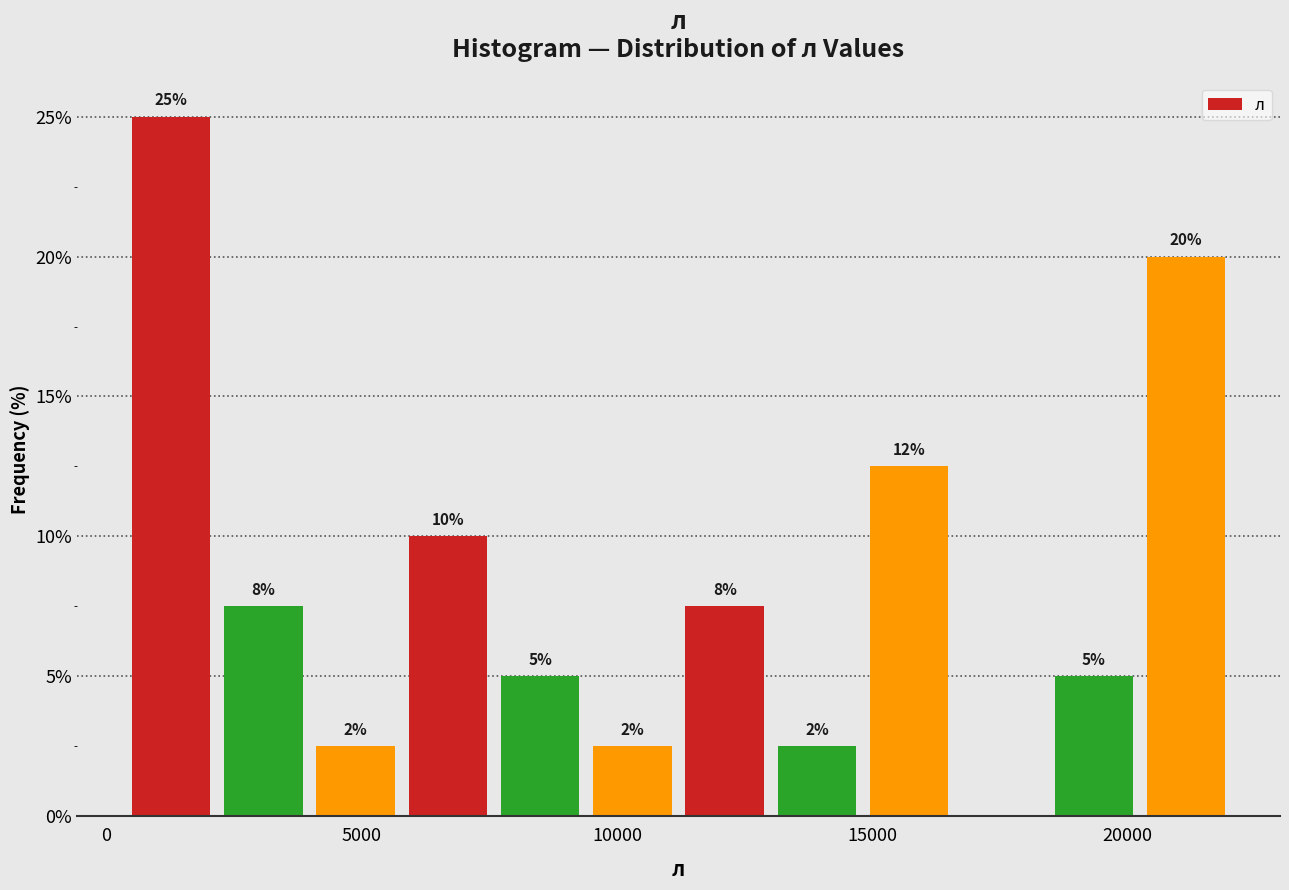

Read against the x-axis, roughly where is the centre of the tallest bar?

1500